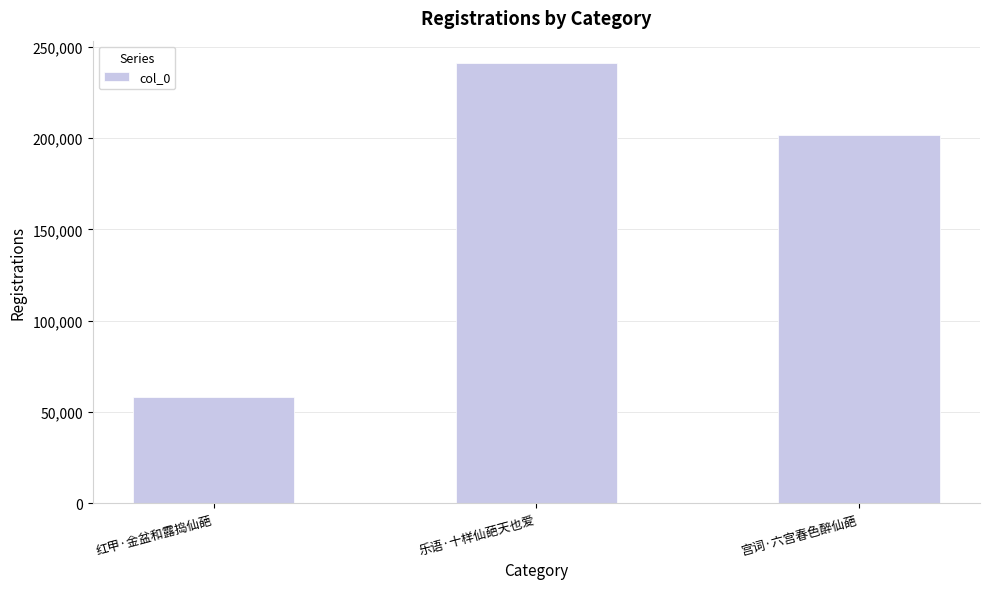

What is the value of the 1st bar from the left?

58191